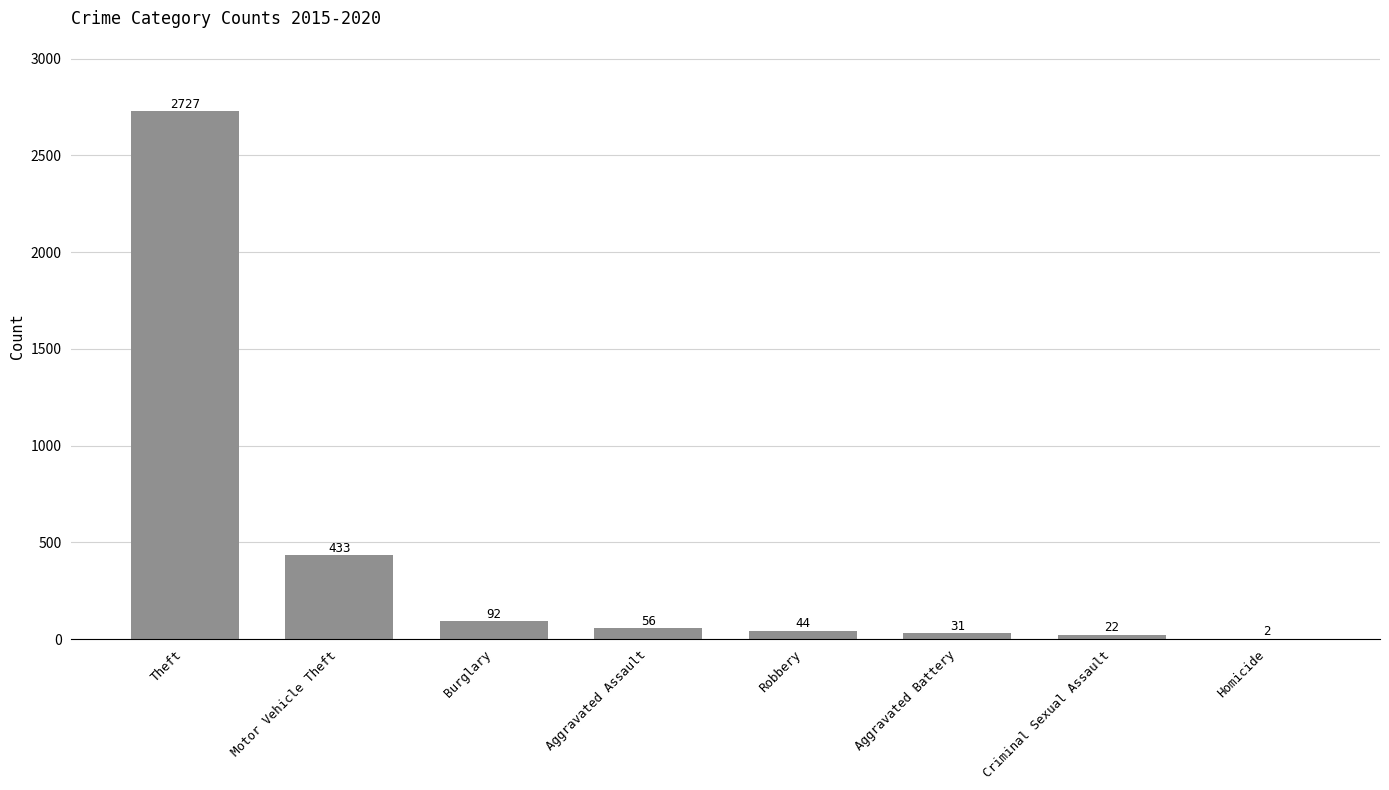

Between Aggravated Assault and Homicide, which is larger?

Aggravated Assault